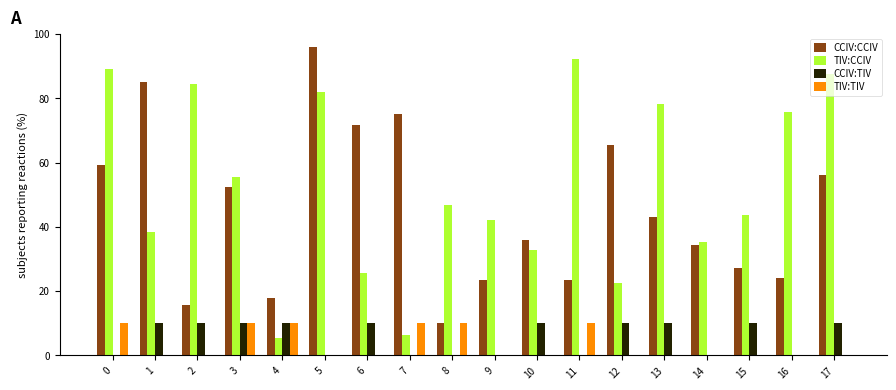

What are all the series names shown in the legend?

CCIV:CCIV, TIV:CCIV, CCIV:TIV, TIV:TIV